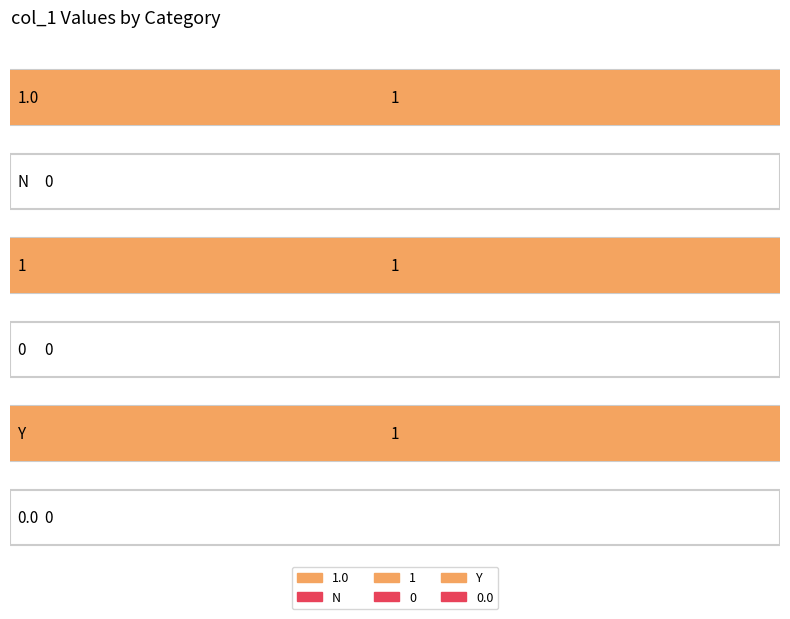

List the labels in order of value, largest first.

1.0, 1, Y, N, 0, 0.0